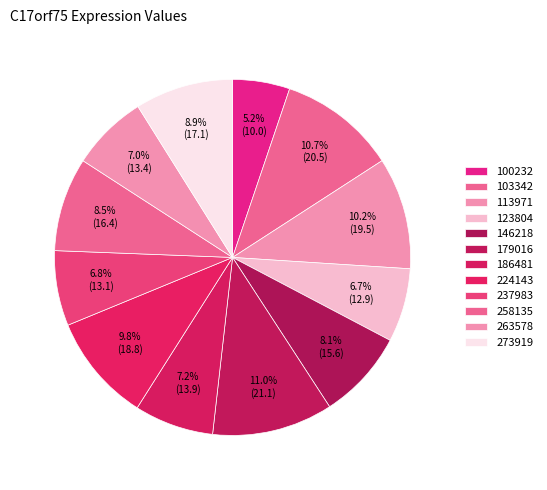

Is the sum of 273919 and 113971 greater than half?

No